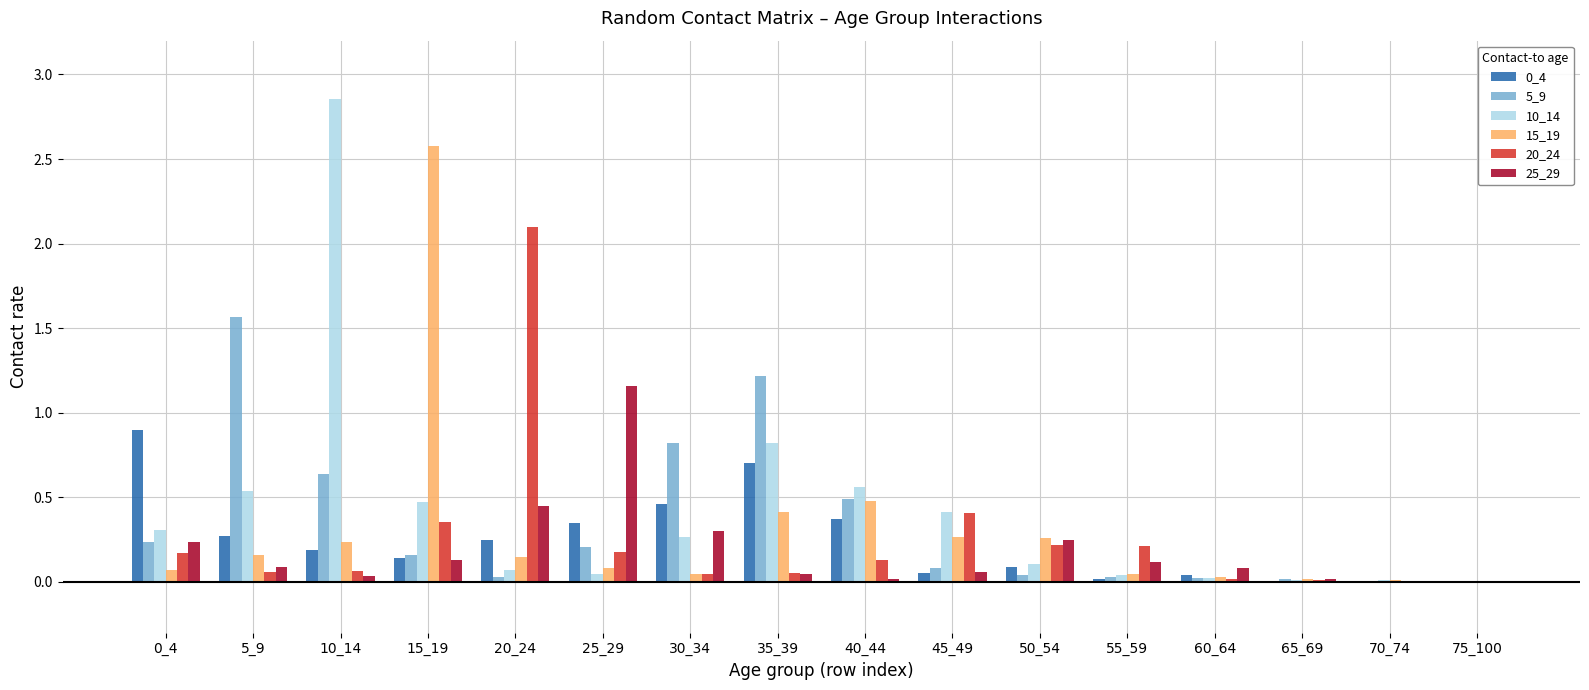

What is the maximum value for 0_4?

0.9